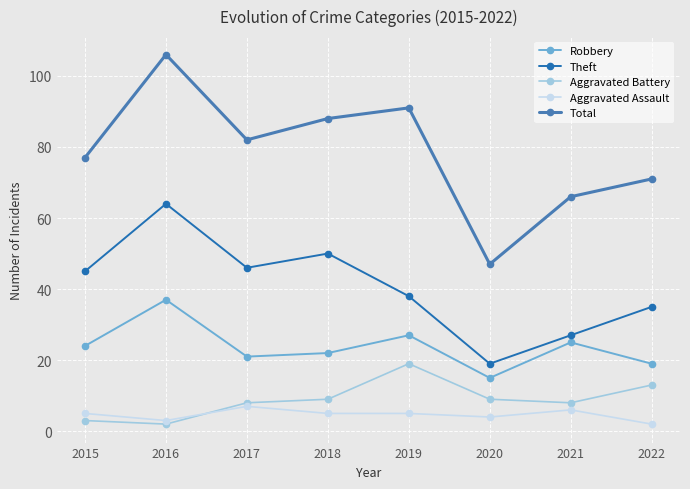

The value of Total at 2017 is 82. True or false?

True